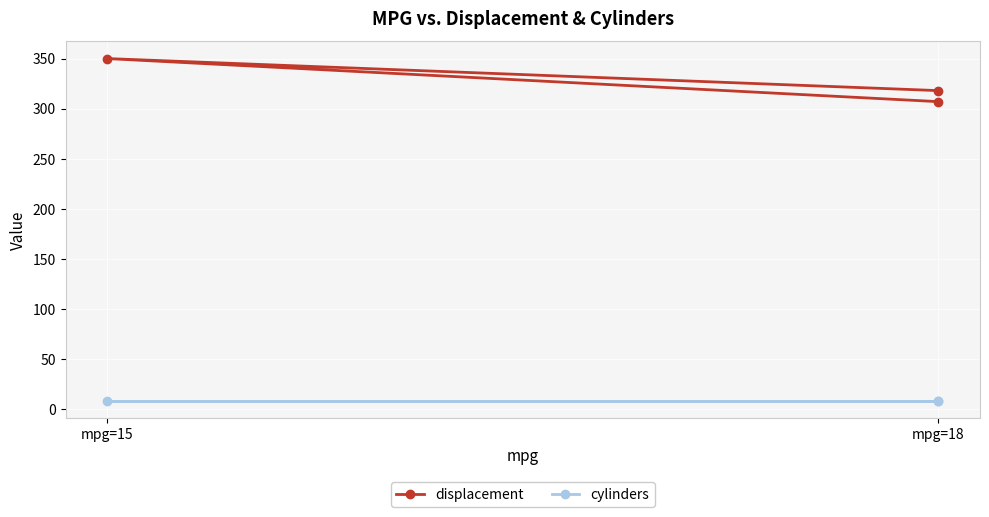

The displacement series shows 65 at mpg=18. True or false?

False